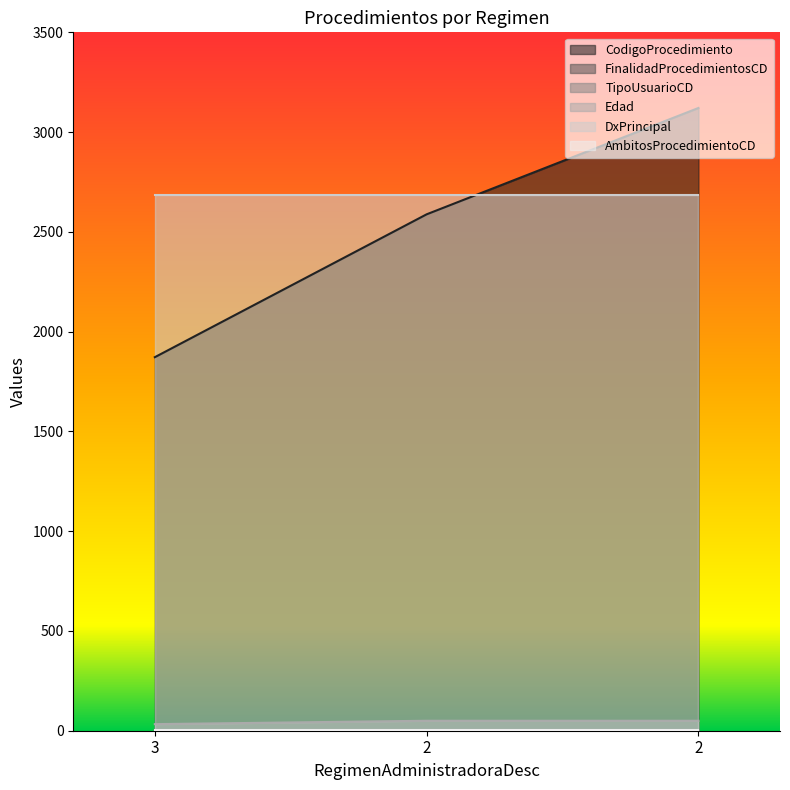

Which series changed the most between 3 and 2?

CodigoProcedimiento